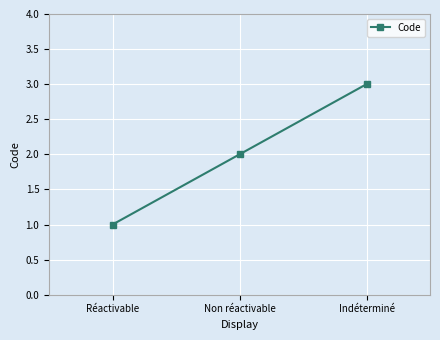

Reading right to left, extract all data points from this chart.

3	2	1